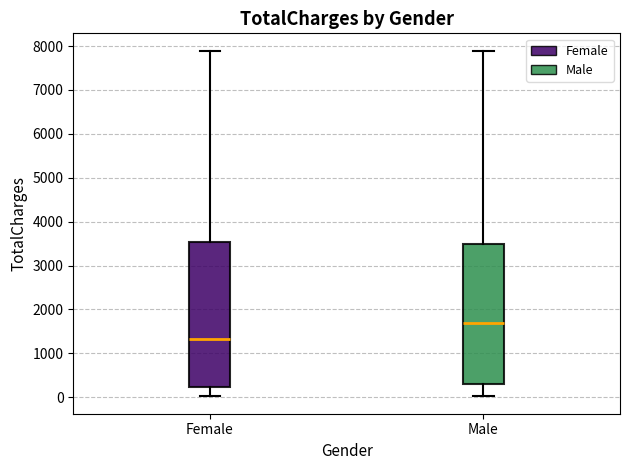

Which box's median line is the highest?

Male